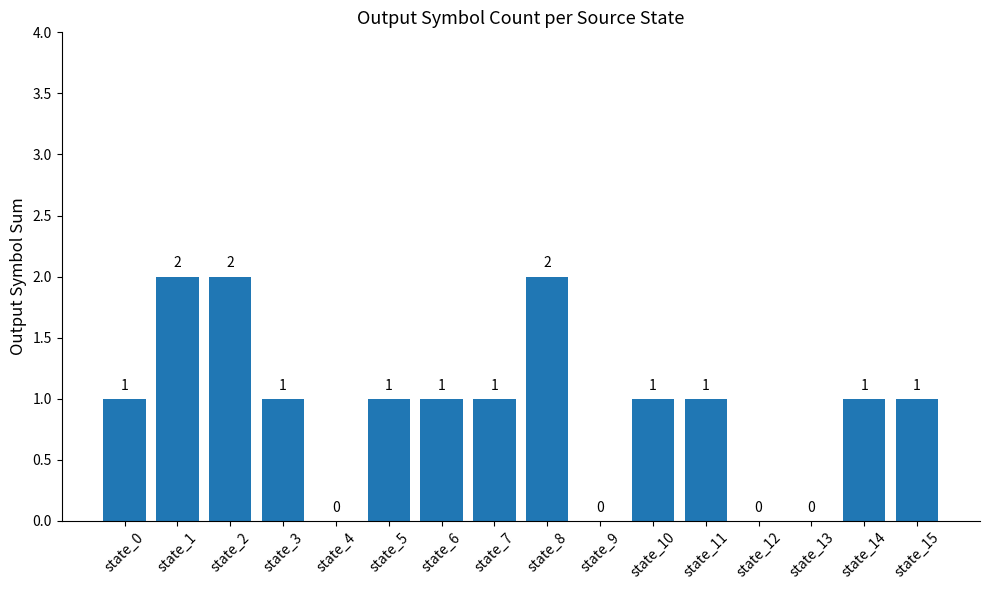

Count the number of data series in this chart.

1